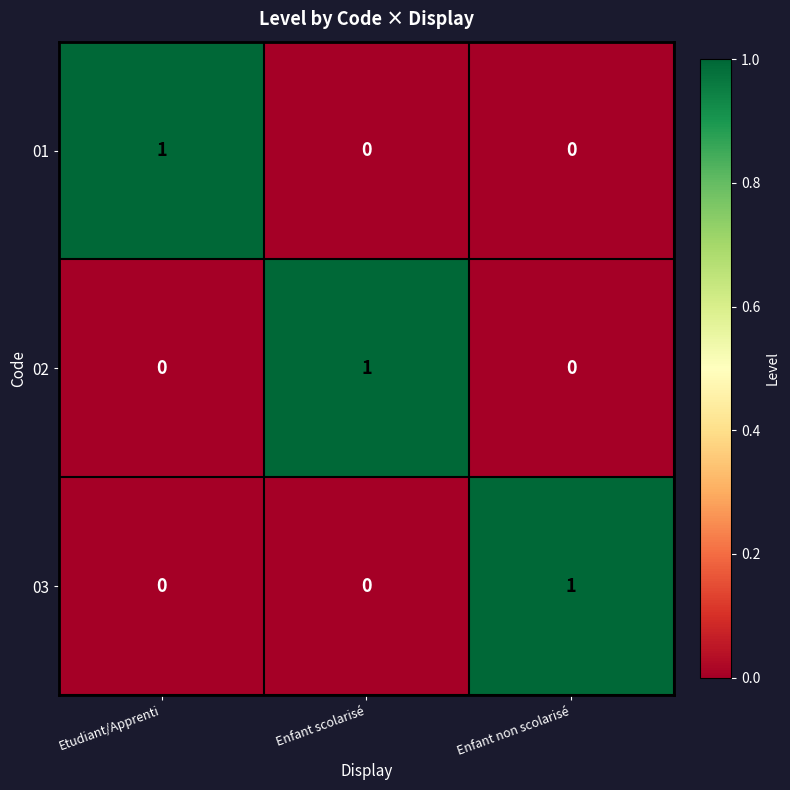

Is it true that 01 equals 0 at Enfant non scolarisé?

True